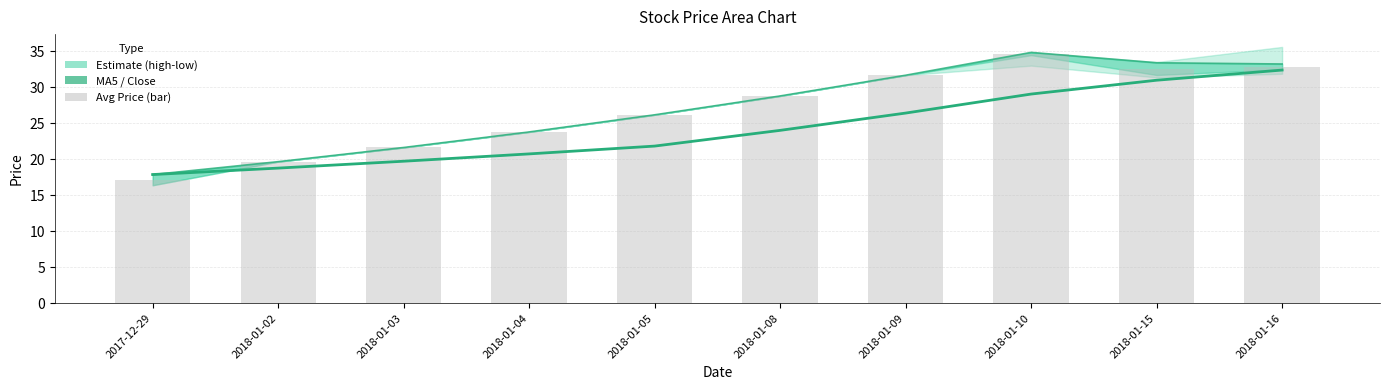

Which category has the lowest value in the avg price series?

2017-12-29